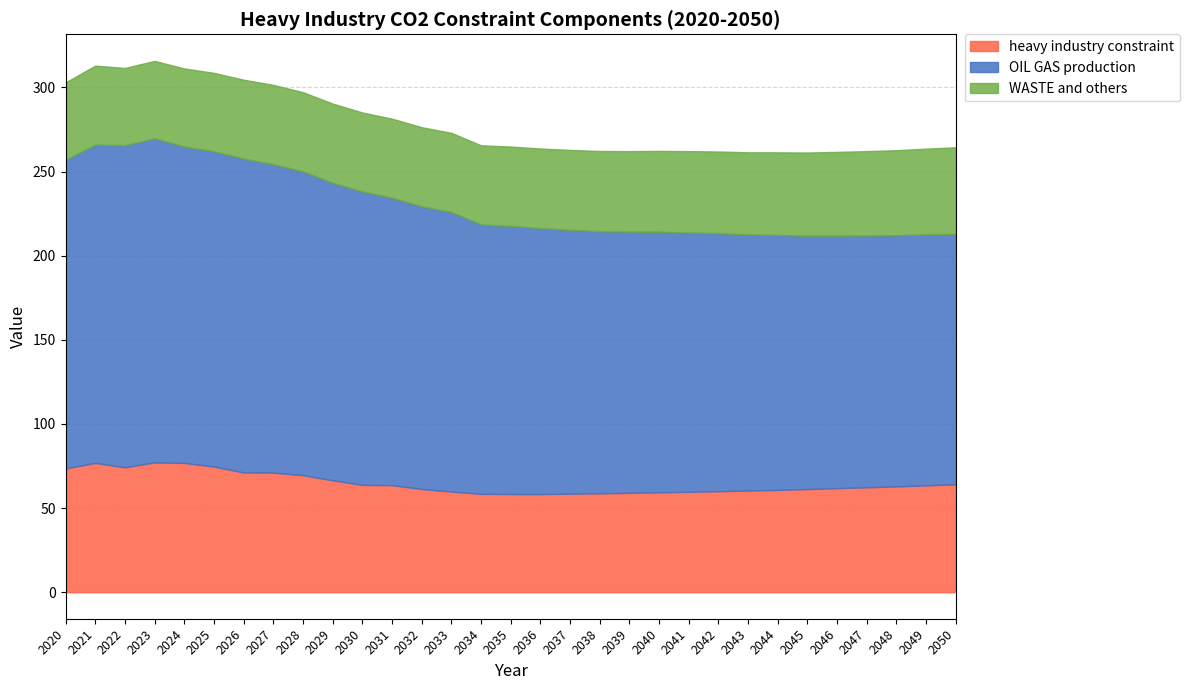

Is it true that OIL GAS production equals 154.8 at 2040?

True